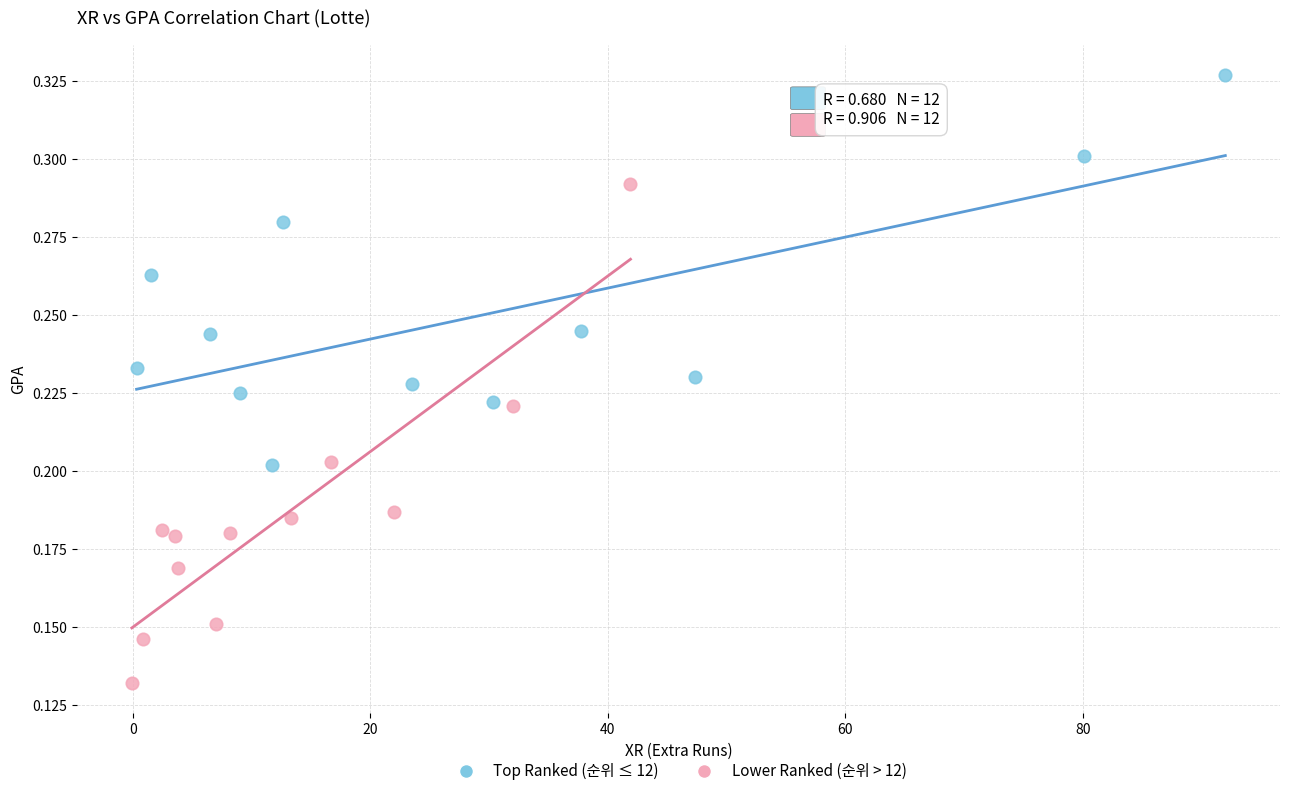

Which series has the largest Y range (max minus min)?

Lower Ranked (순위 > 12)